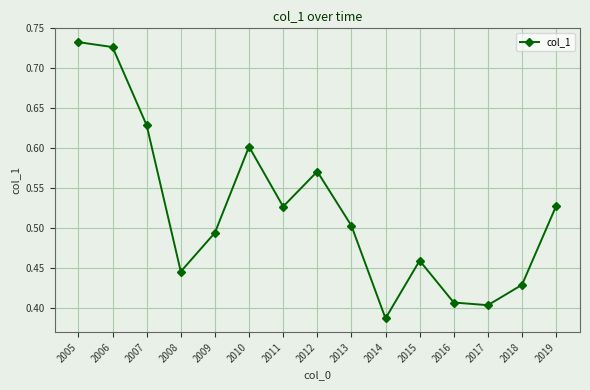

What is the change in value from 2007 to 2008?

-0.2